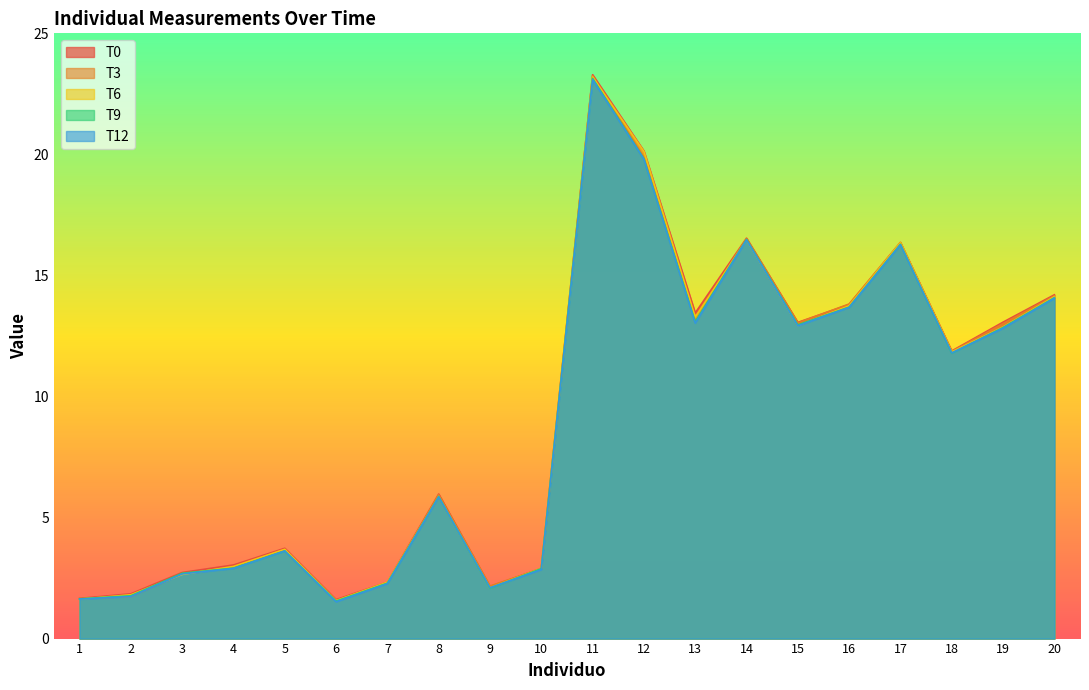

Rank the series by their maximum value, from lowest to highest.

T12, T9, T6, T3, T0